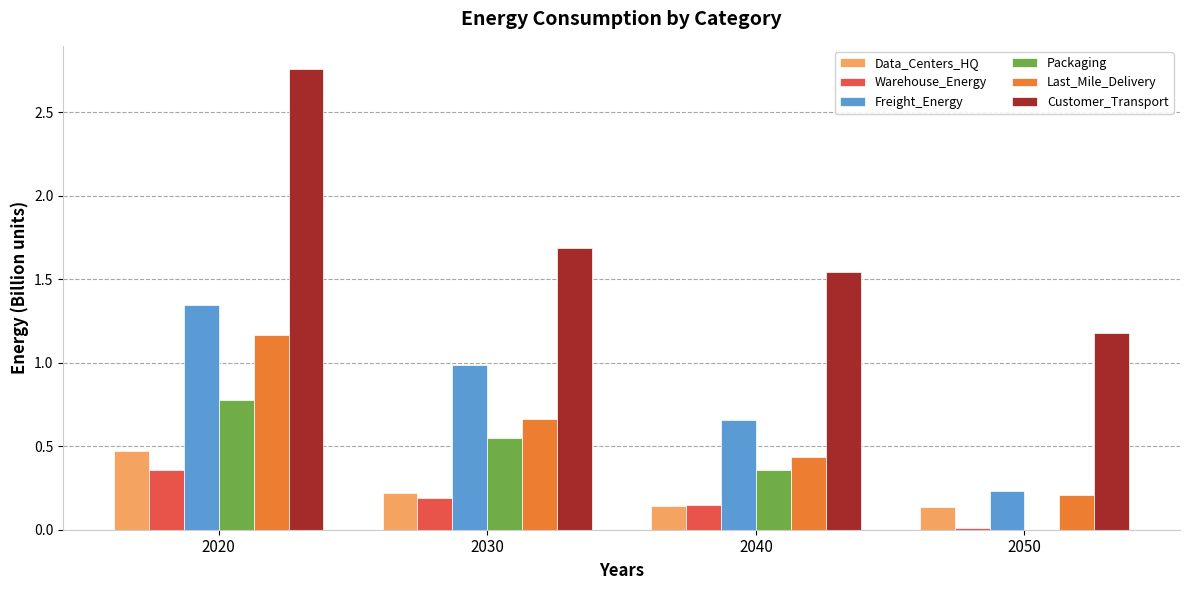

Which series has the largest total across all categories?

Customer_Transport